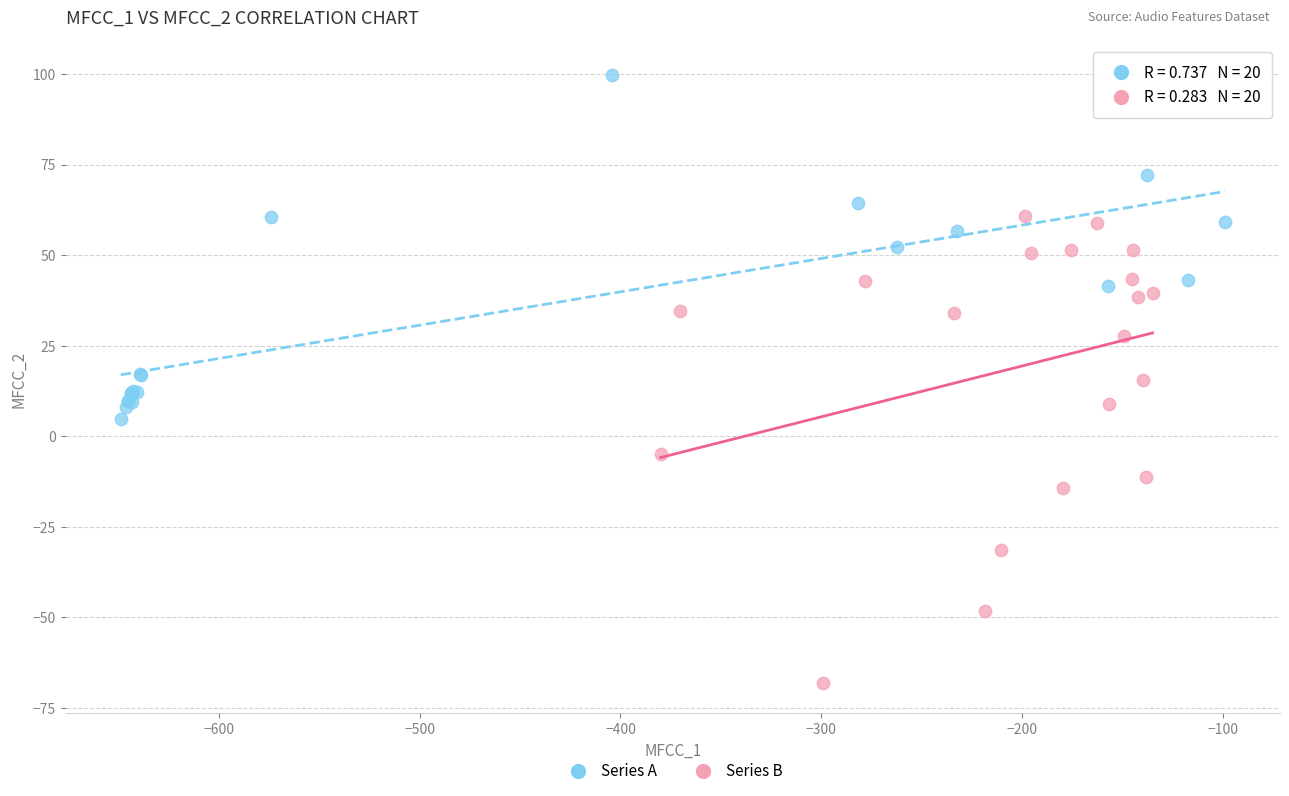

Which series has the widest spread of Y values?

Series B